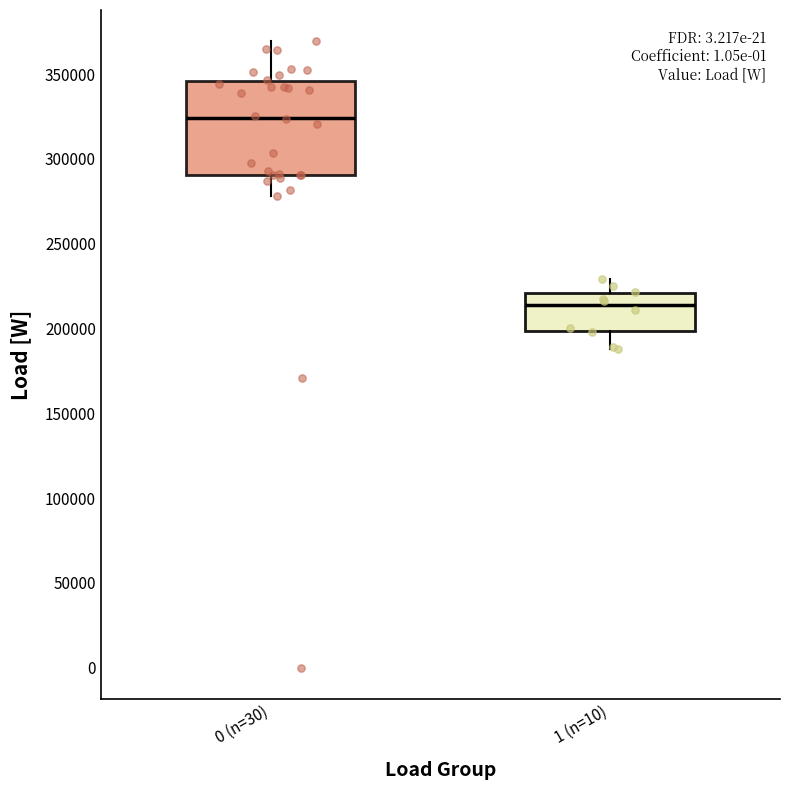

Which box has the lowest median line?

1 (n=10)